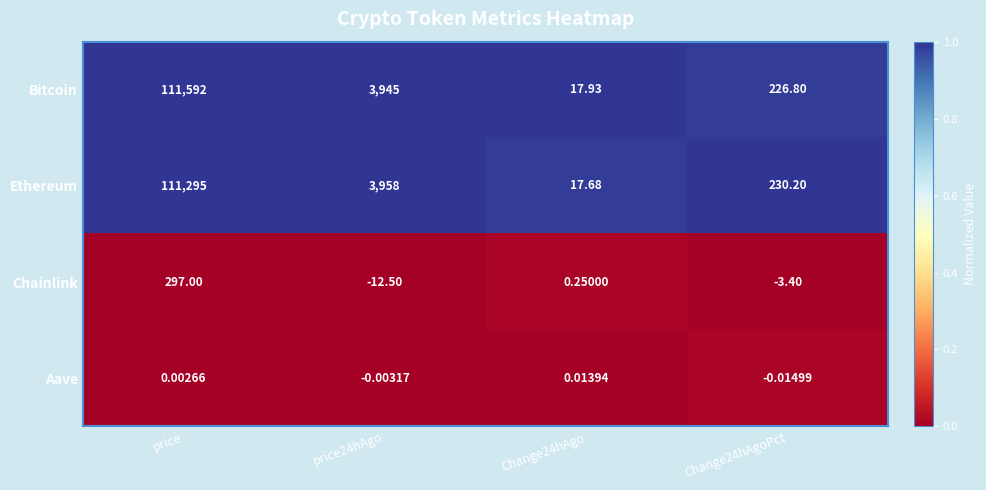

Where does the Aave series first go above 0?

price